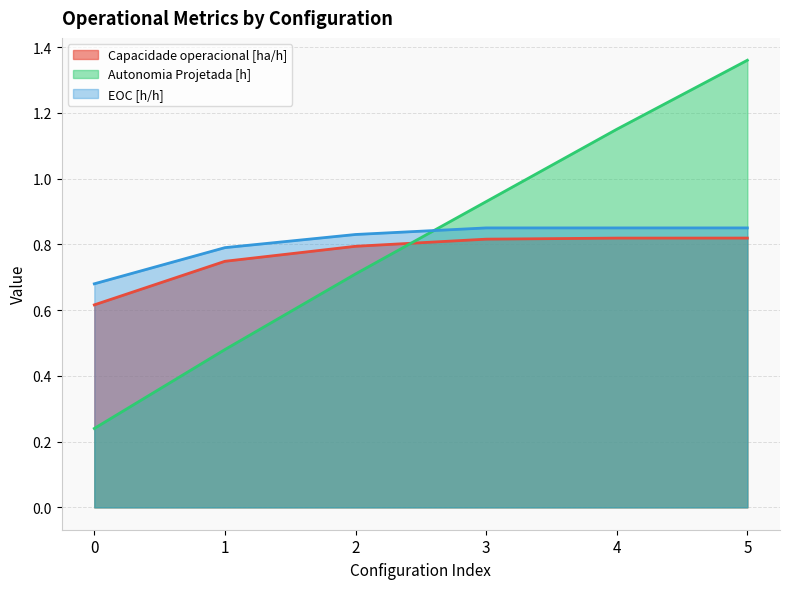

Which category has the highest value in the EOC [h/h] series?

3